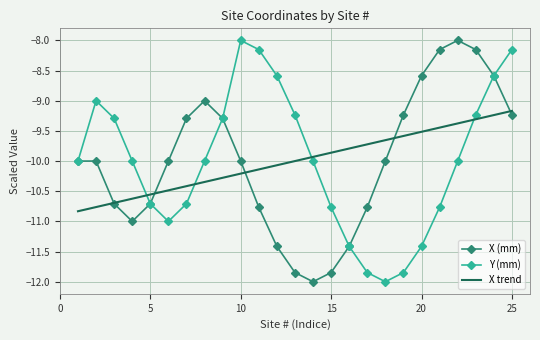

Which series ends up on top after the final intersection of X trend and Y (mm)?

Y (mm)